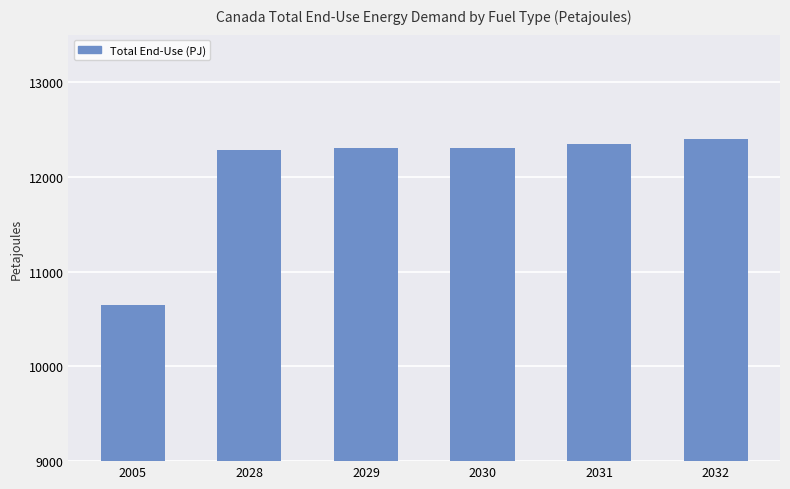

What is the average value?

12045.3